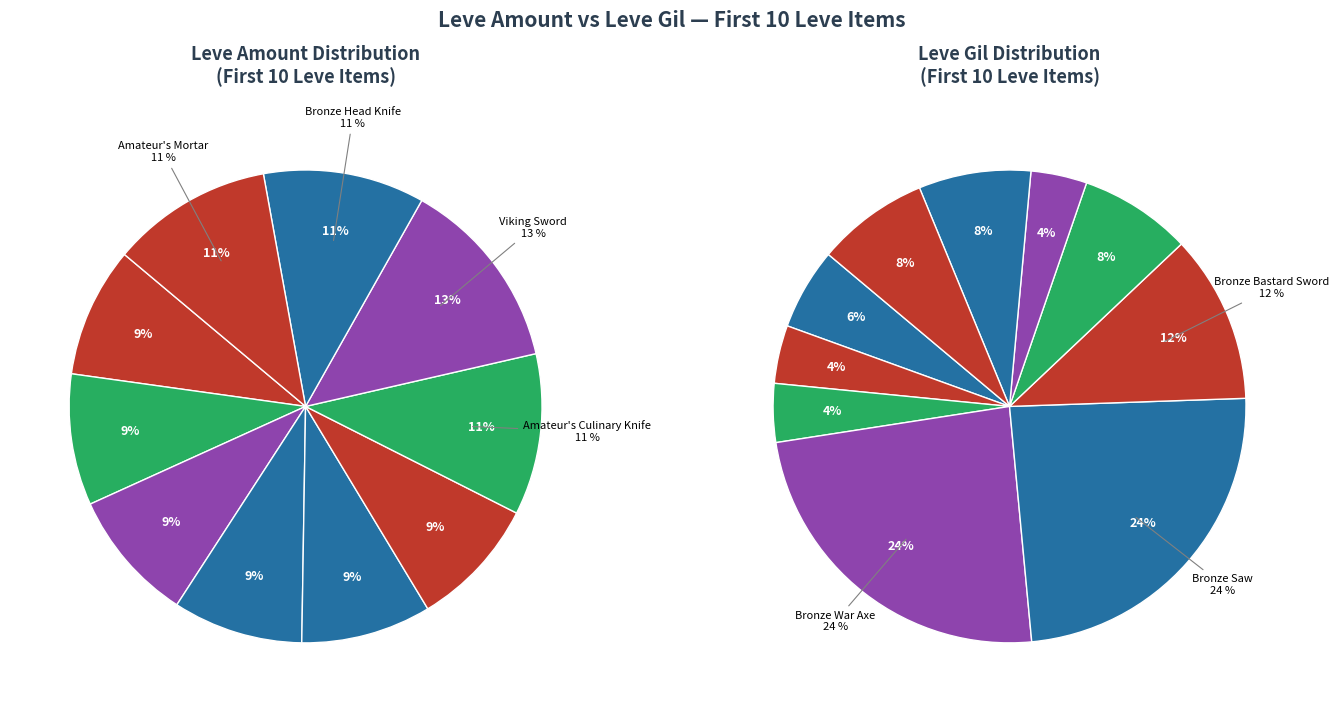

Which slice is the smallest?

Bronze Hatchet